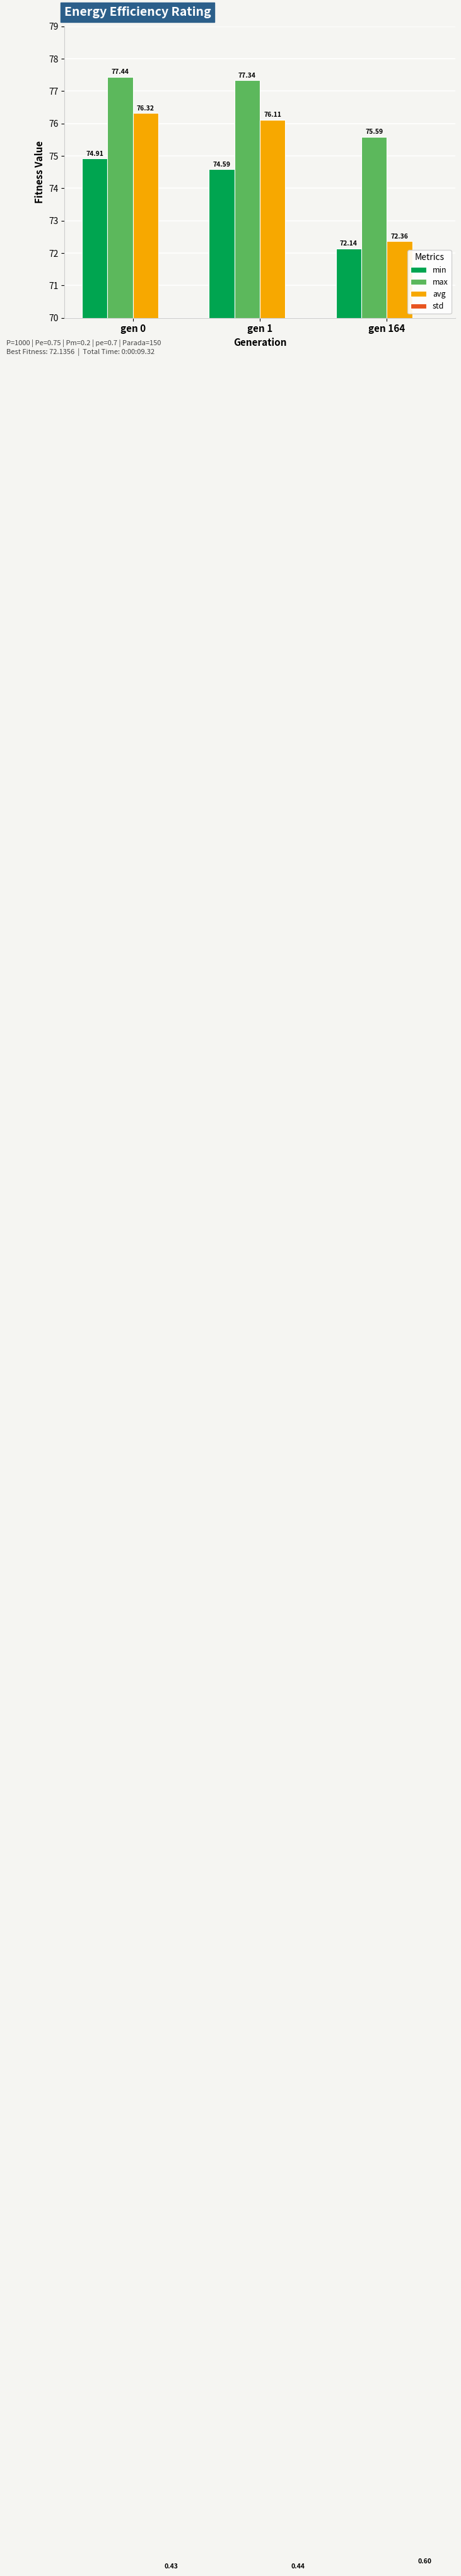

Rank the series at gen 1 from lowest to highest value.

std, min, avg, max